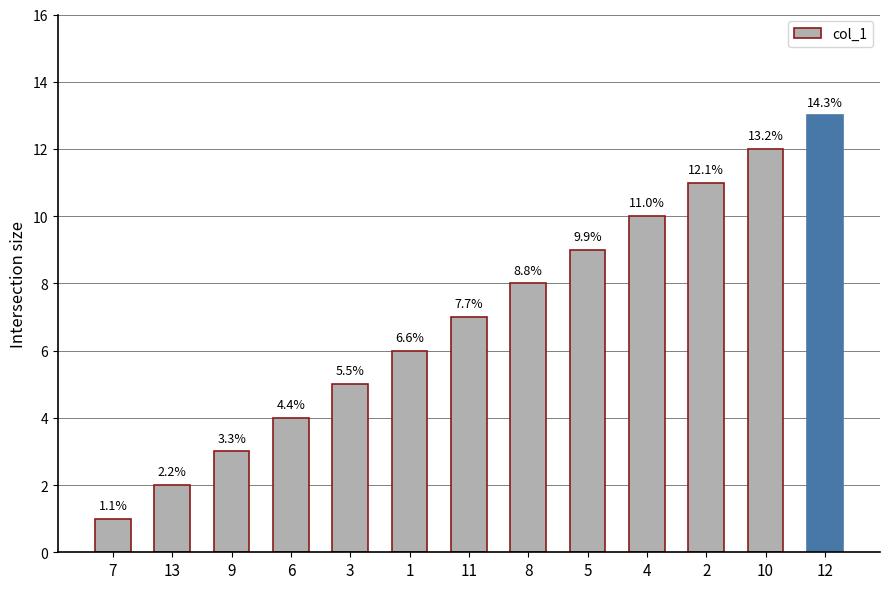

The value at 3 is 7. True or false?

False